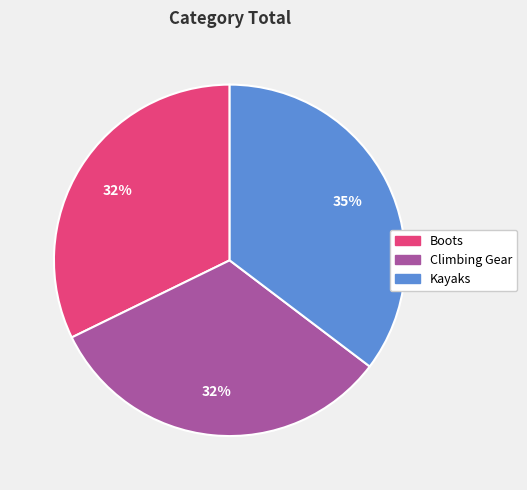

Does Kayaks represent more than half of the total?

No